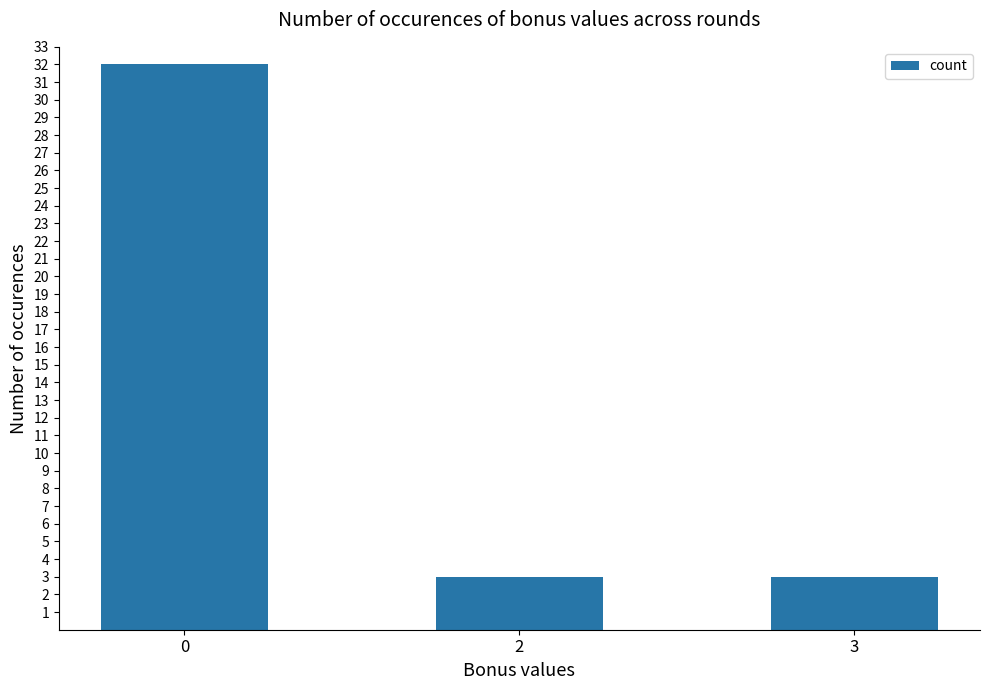

Count the number of data series in this chart.

1